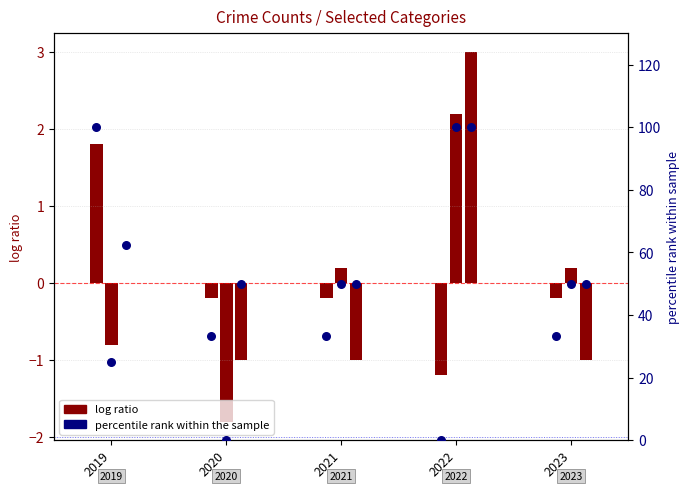

Which series contains the lowest Y value?

log ratio (Aggravated Assault)